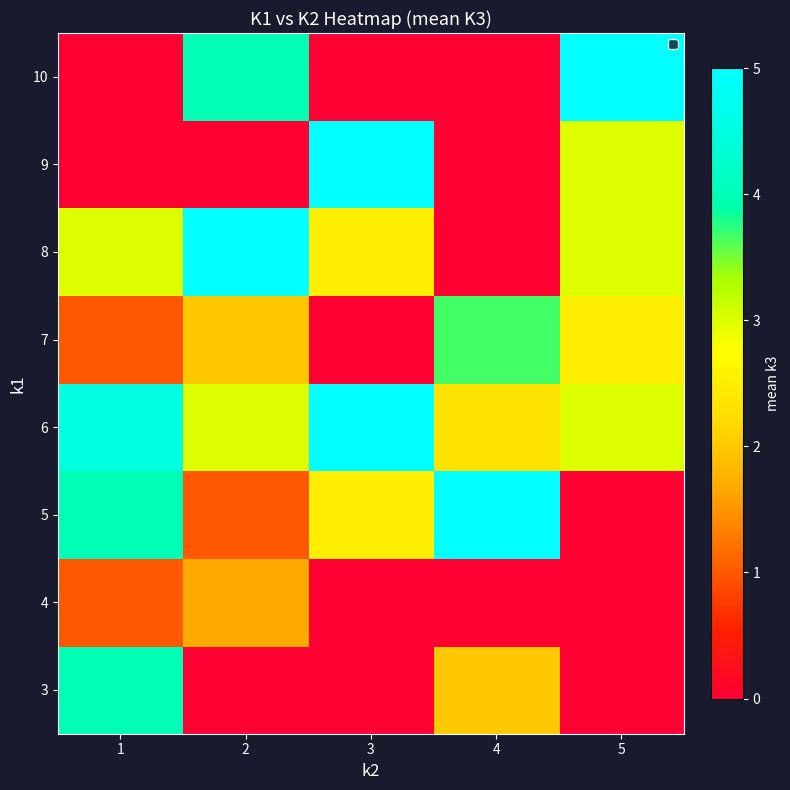

Reading left to right, transcribe all the data shown in this chart.

3: 1=4.0	2=0.0	3=0.0	4=2.0	5=0.0
4: 1=1.0	2=1.7	3=0.0	4=0.0	5=0.0
5: 1=4.0	2=1.0	3=2.5	4=5.0	5=0.0
6: 1=4.5	2=3.0	3=5.0	4=2.3	5=3.0
7: 1=1.0	2=2.0	3=0.0	4=3.7	5=2.5
8: 1=3.0	2=5.0	3=2.5	4=0.0	5=3.0
9: 1=0.0	2=0.0	3=5.0	4=0.0	5=3.0
10: 1=0.0	2=4.0	3=0.0	4=0.0	5=5.0